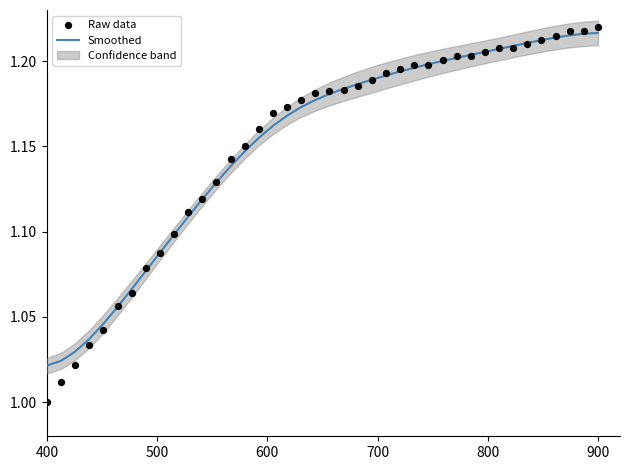

Which series has the largest Y range (max minus min)?

Raw data